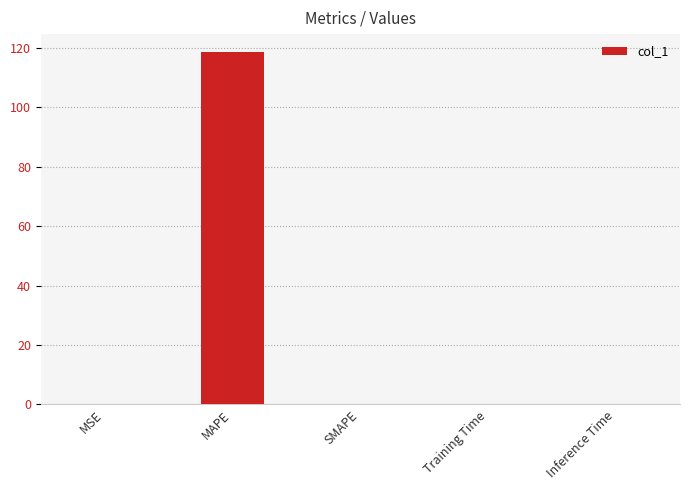

The value at SMAPE is 54.2. True or false?

False